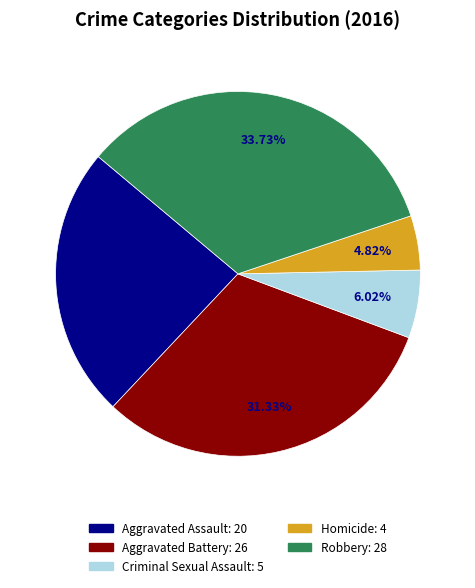

To the nearest percent, what is the difference between the Robbery and Homicide slice percentages?

29%